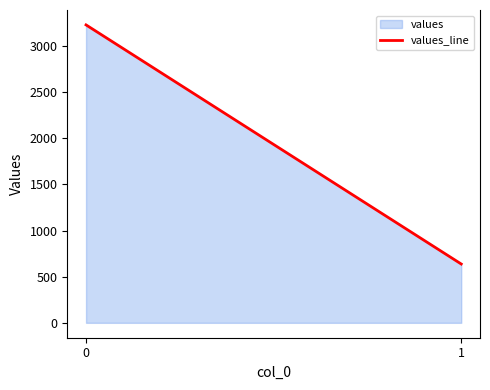

Reading right to left, list all the values displayed in this chart.

637.3	3228.4